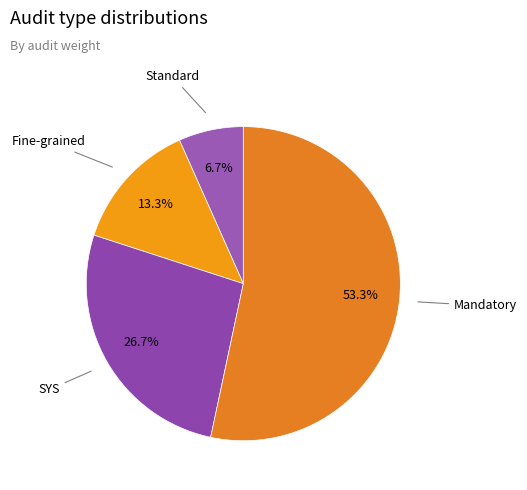

What is the largest slice in the pie chart?

Mandatory